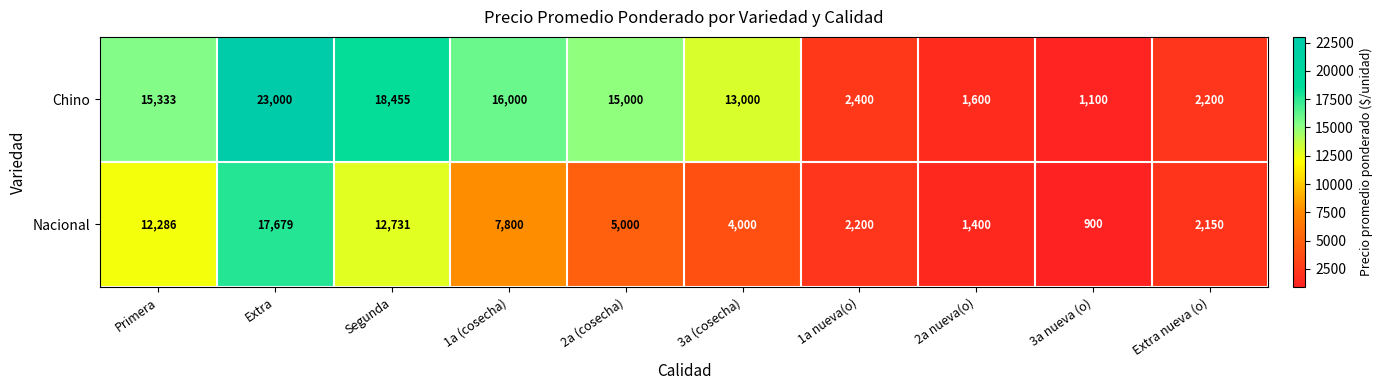

What is the total value across all series at Extra nueva (o)?

4350